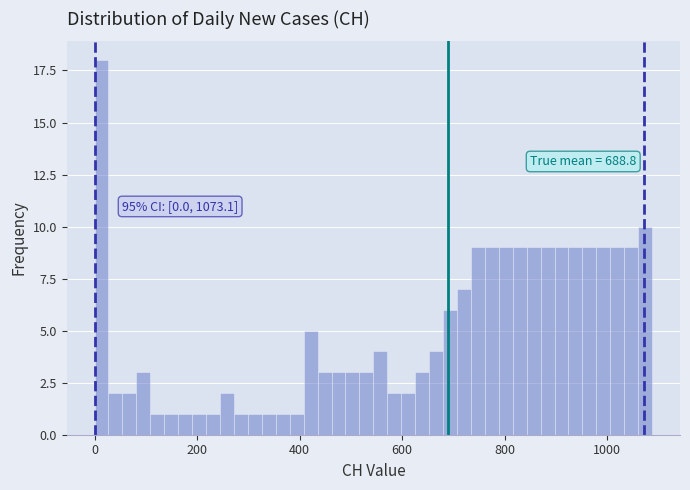

Around what value on the x-axis is the tallest bar? Give the approximate position of its centre, as read against the axis.

20